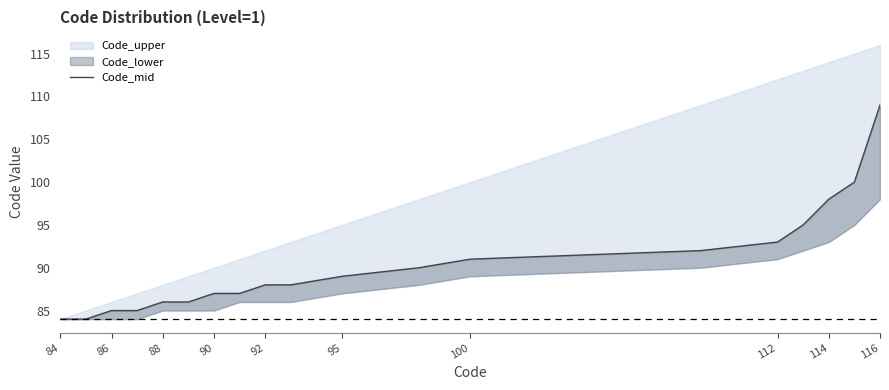

The chart shows a value of 38 at 11. True or false?

False